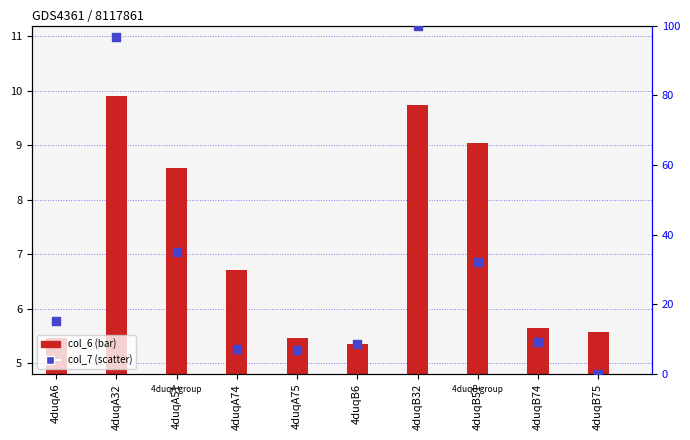

What is the ratio of the value at 4duqB6 to the value at 4duqB51?

0.3